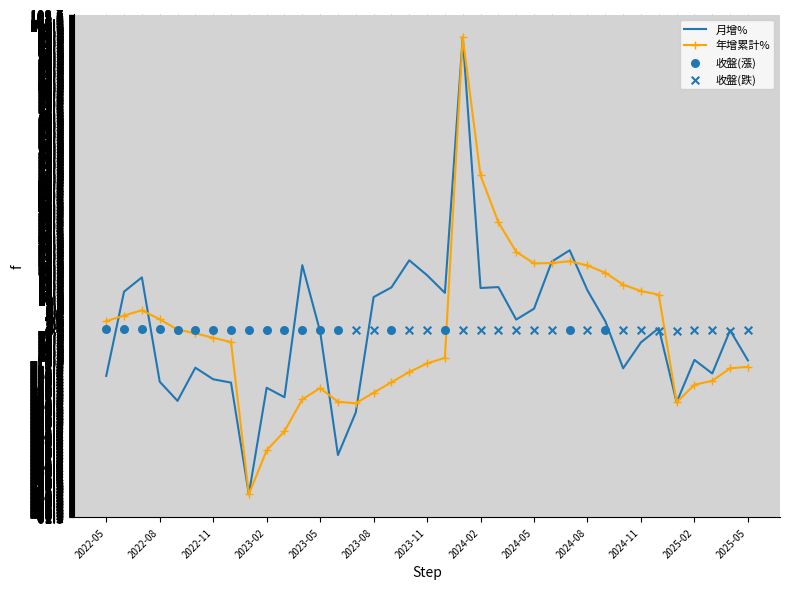

At which category is the sum across all series the highest?

2024-01